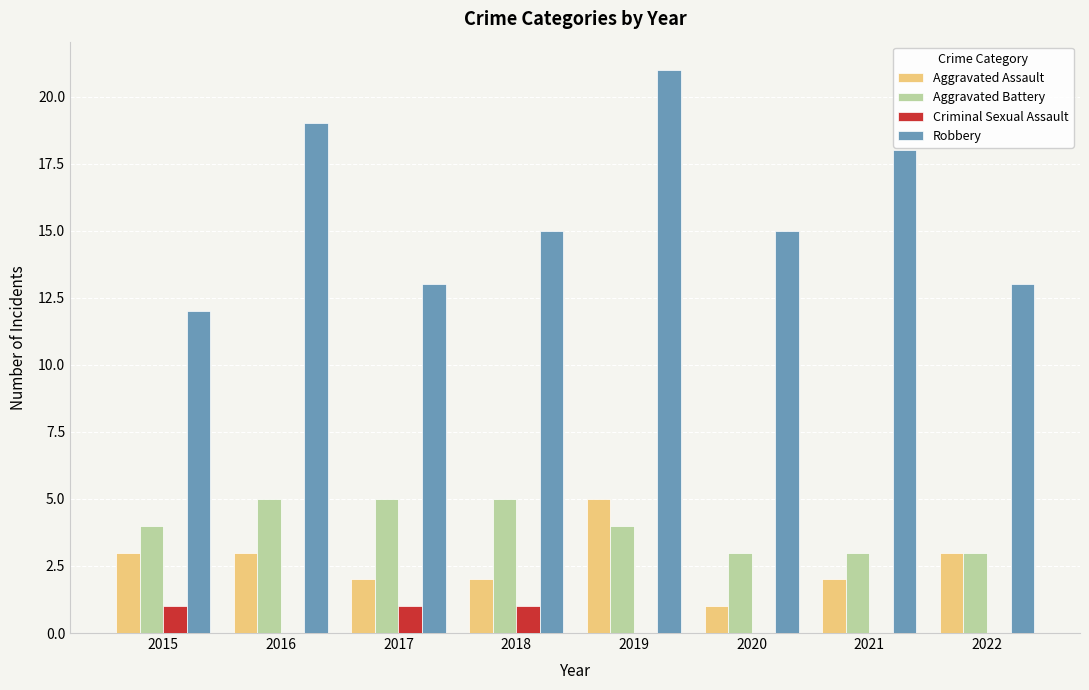

What is the greatest value displayed?

21